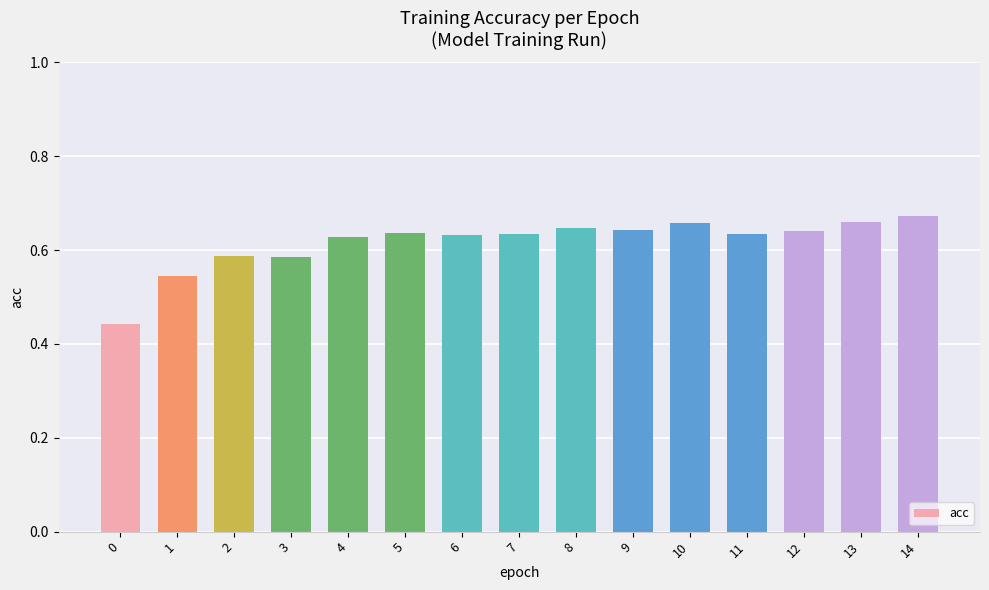

How many distinct data groups are displayed?

1